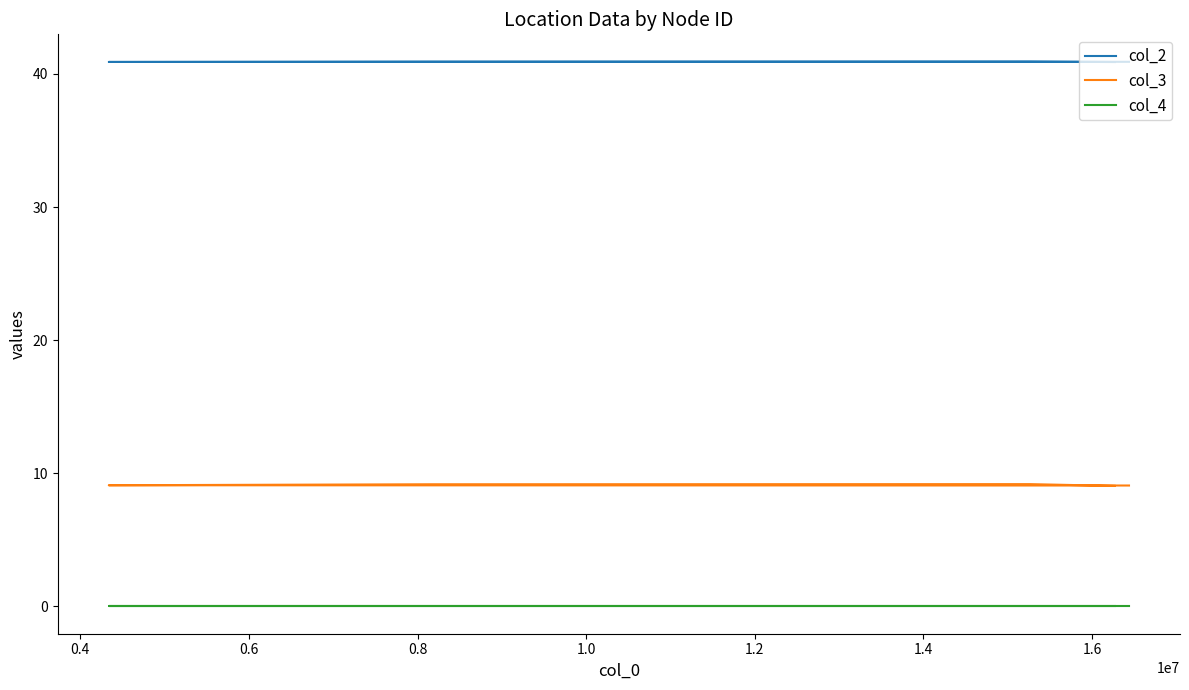

Count the number of categories in the chart.

5